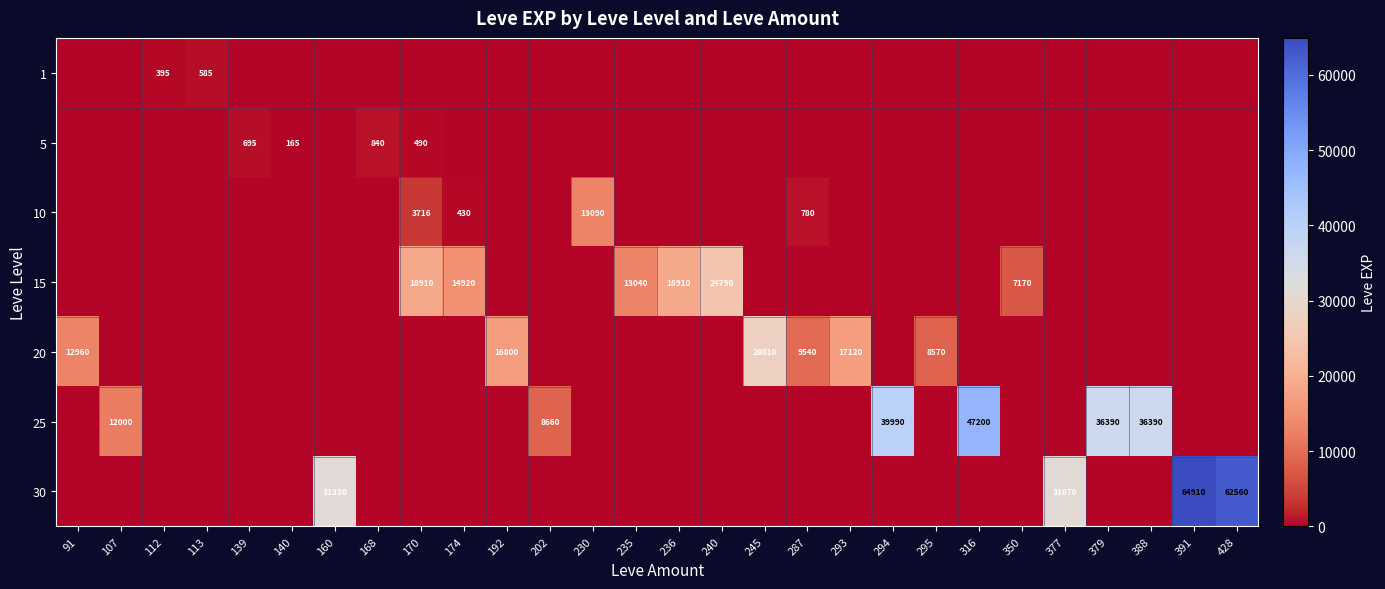

The value of 25 at 294 is 39990. True or false?

True